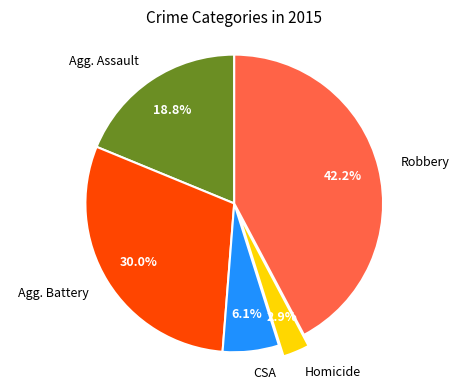

Combined, do Agg. Assault and Robbery account for over 50%?

Yes